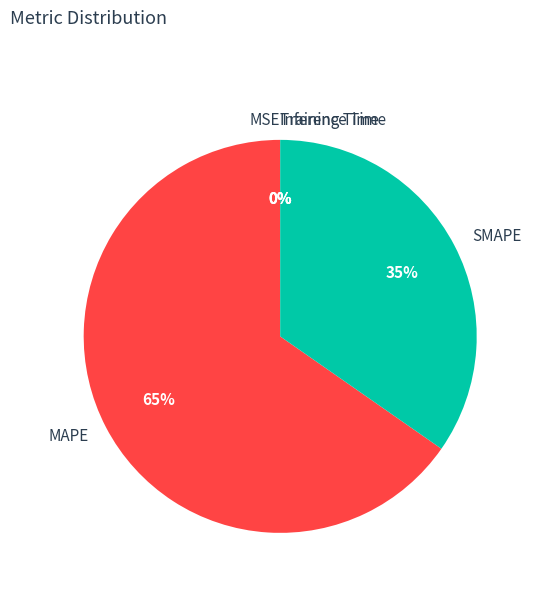

Which category has the biggest portion of the pie?

MAPE